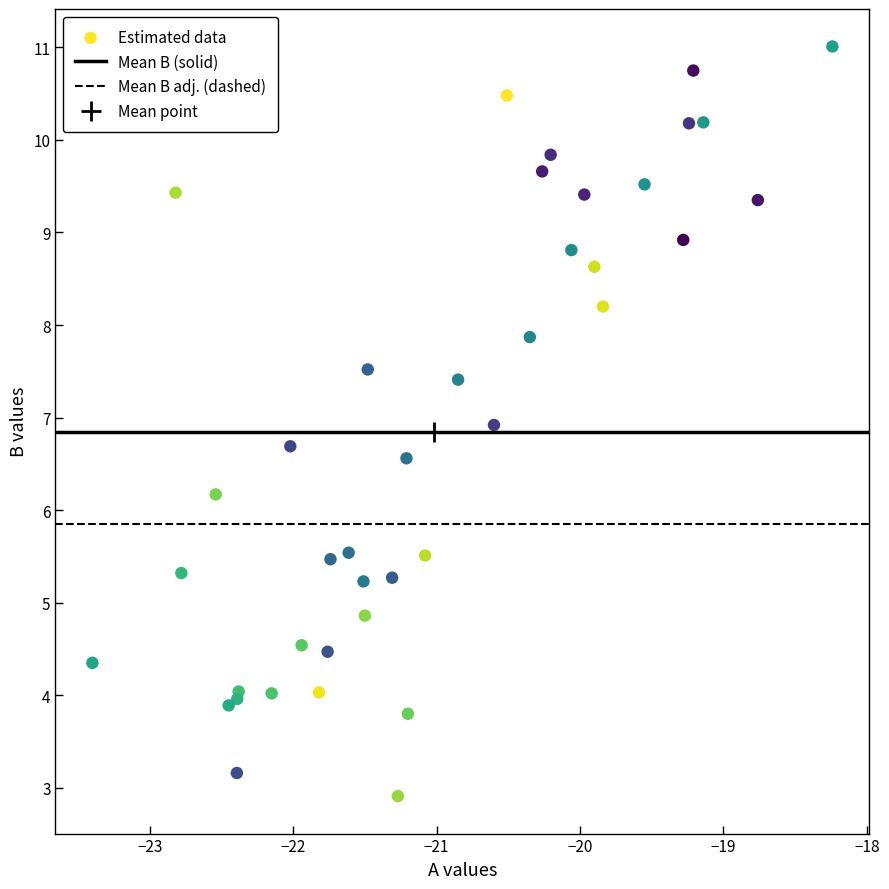

What Y value in the scatter plot is closest to 6?

6.2